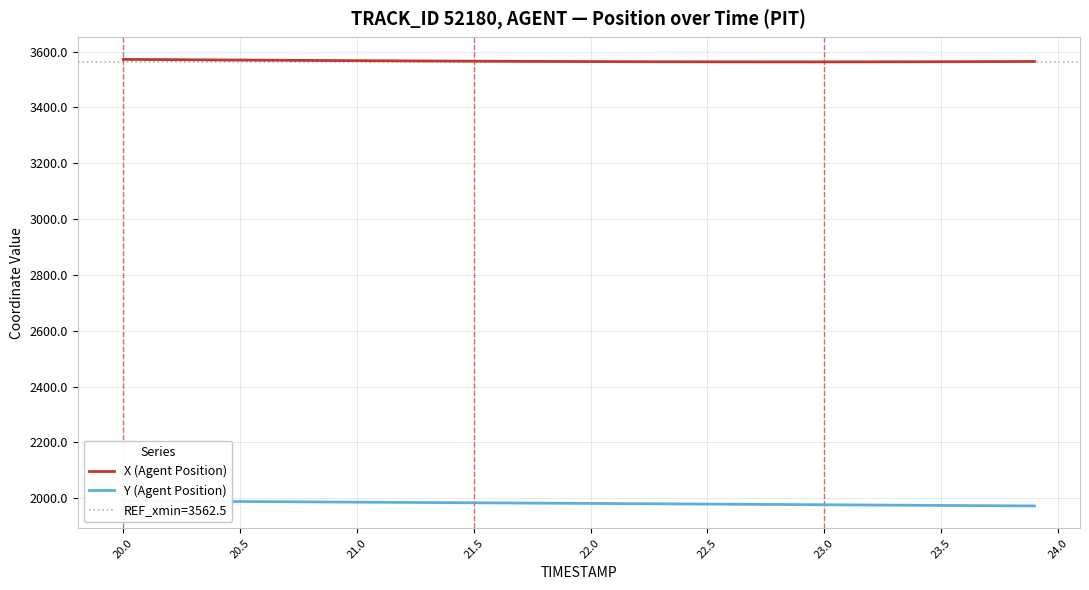

What is the maximum value for X (Agent Position)?

3572.2